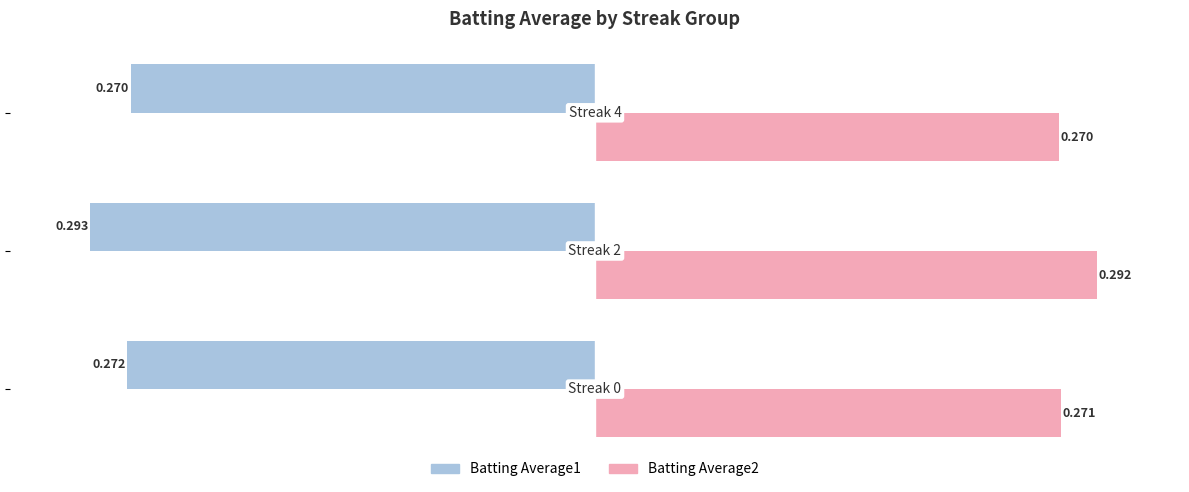

What is the value of the Batting Average2 bar at the 3rd from the left?

0.3